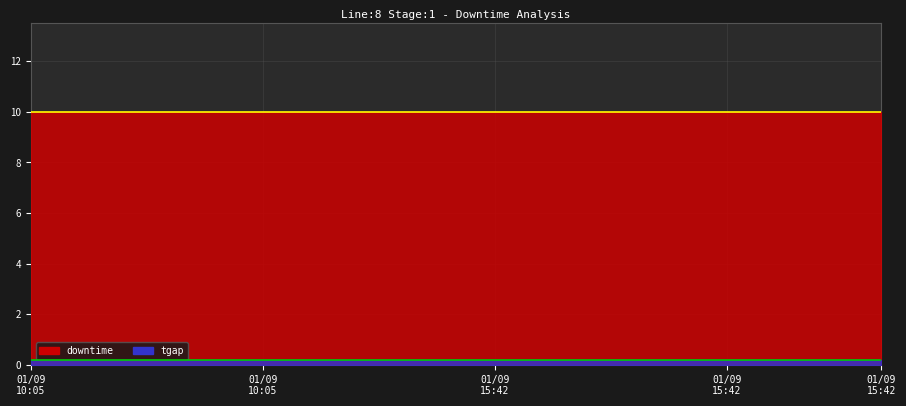

At which category does the chart reach its peak across all series?

01/09 10:05